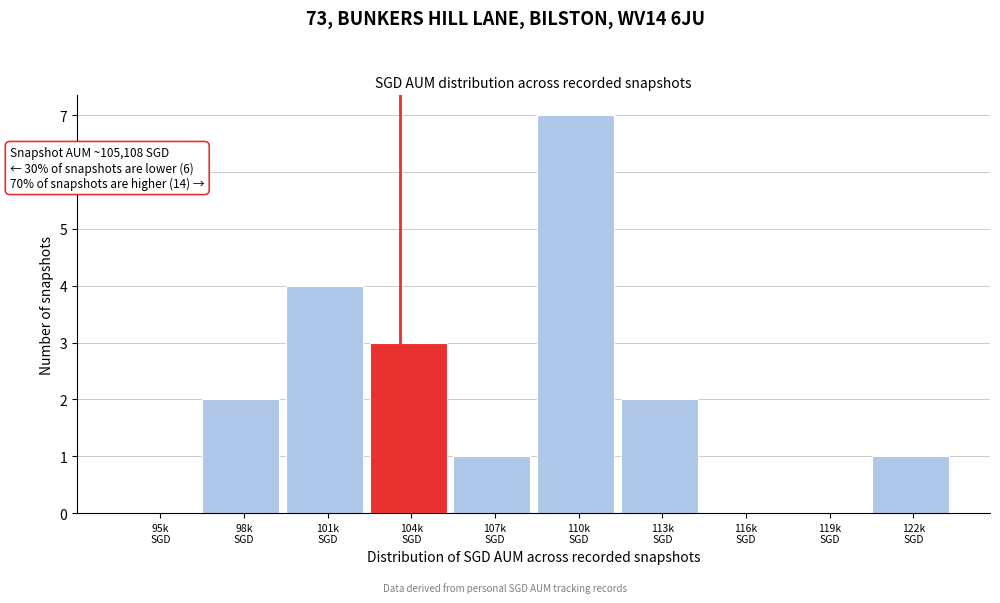

What is the greatest value displayed?

7